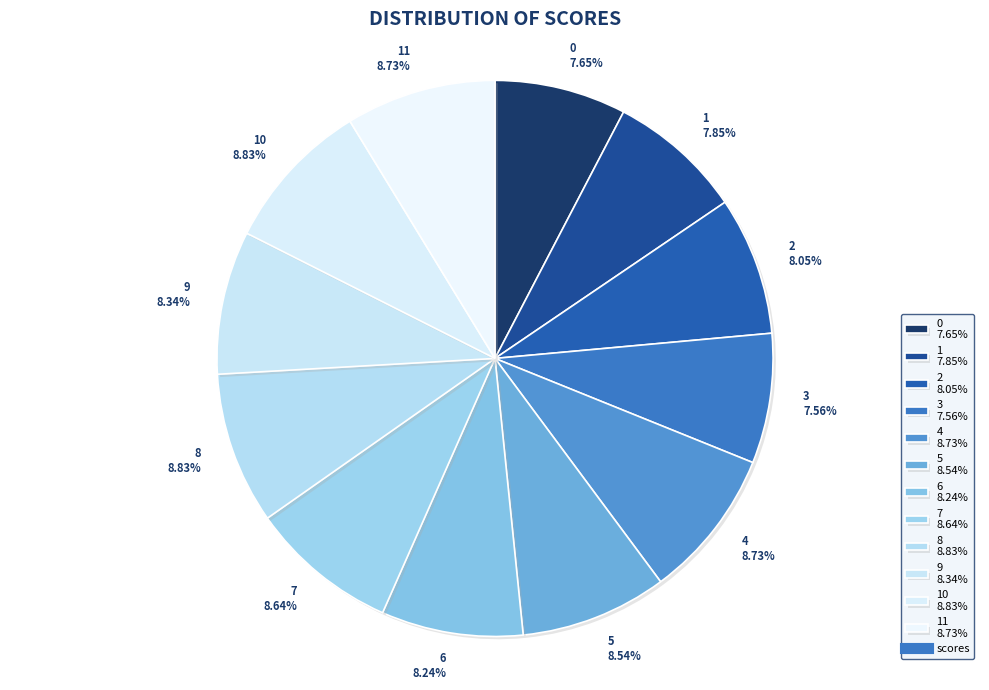

Do 6 8.24% and 11 8.73% together represent more than half of the pie?

No